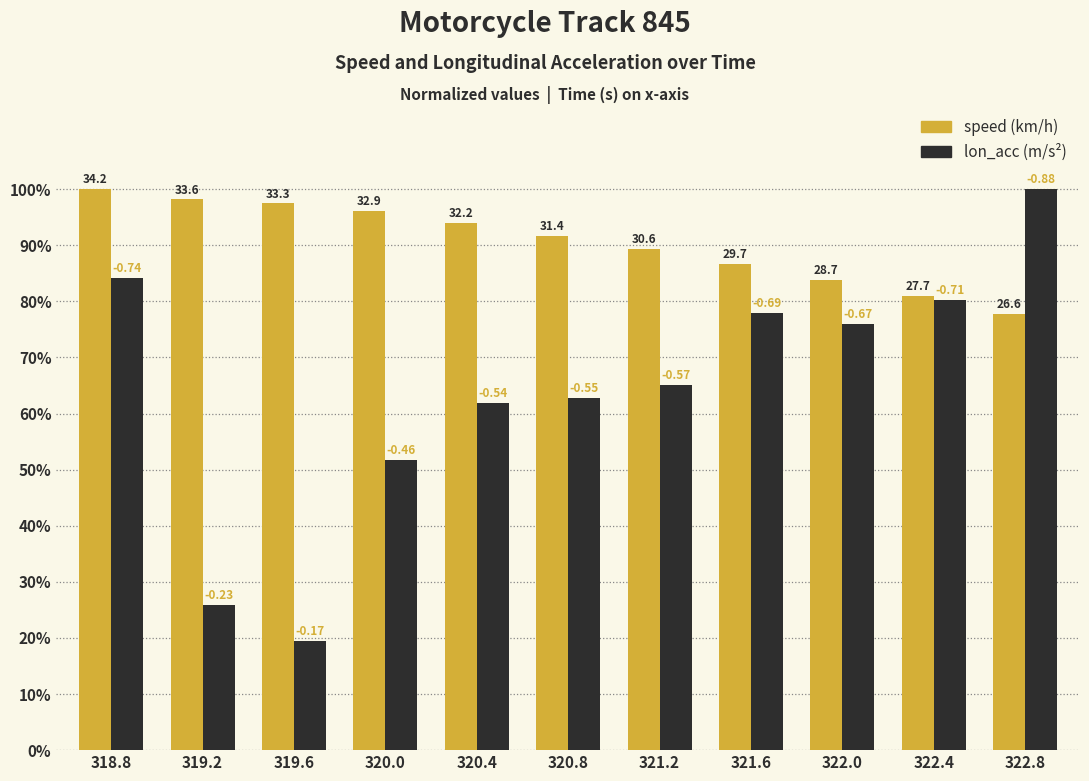

At which category does the chart reach its minimum across all series?

319.6